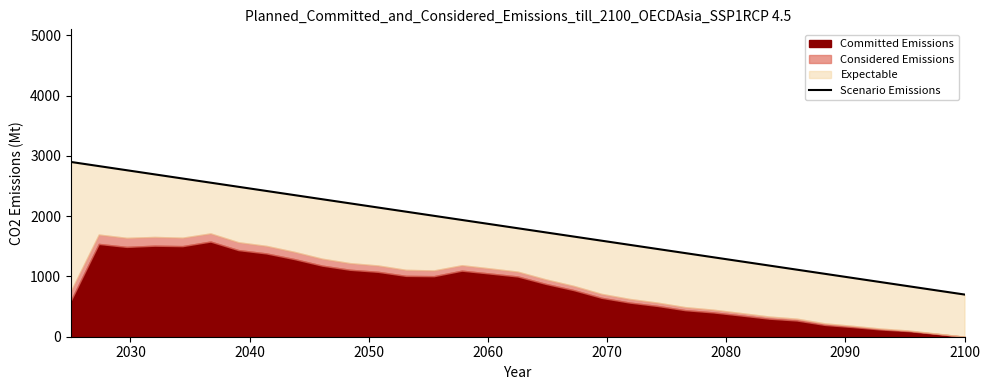

Is it true that the value at 16 is 3153.2?

False